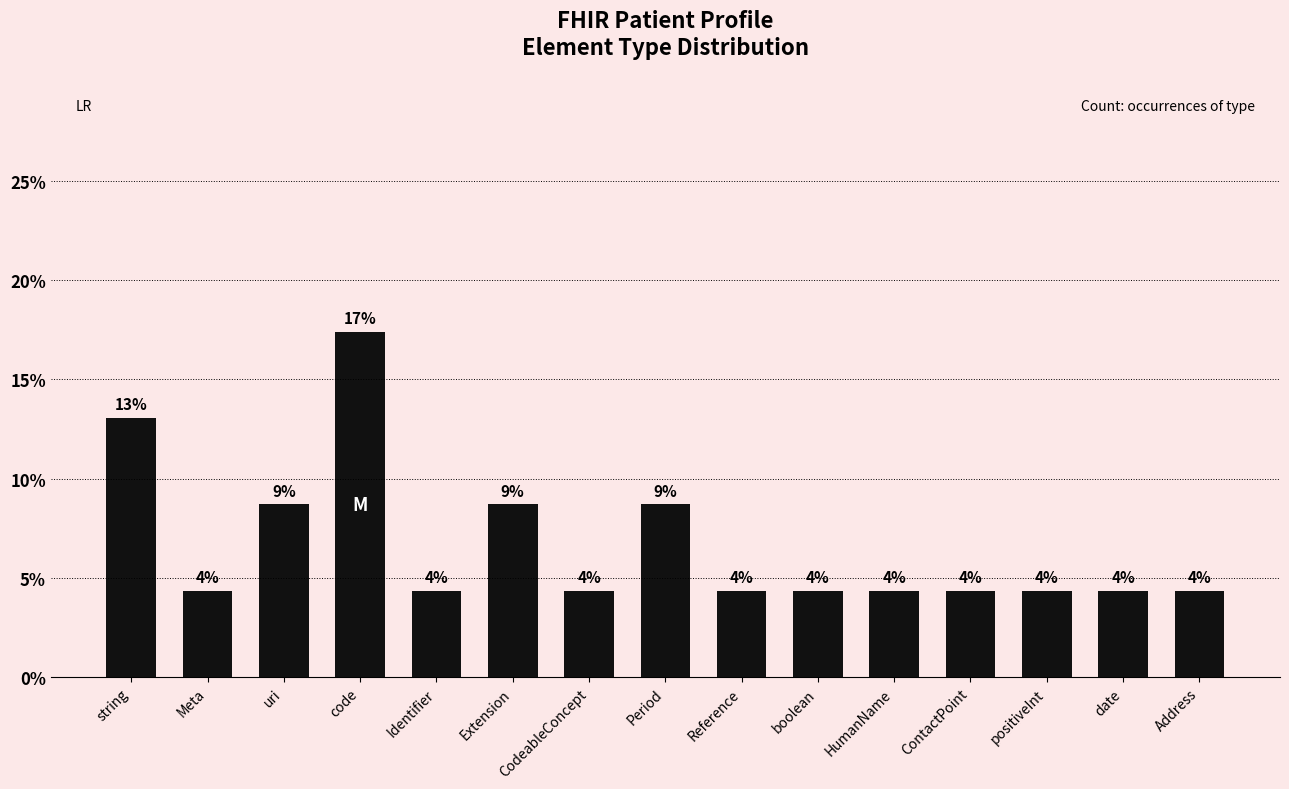

Which has a higher value, ContactPoint or CodeableConcept?

ContactPoint